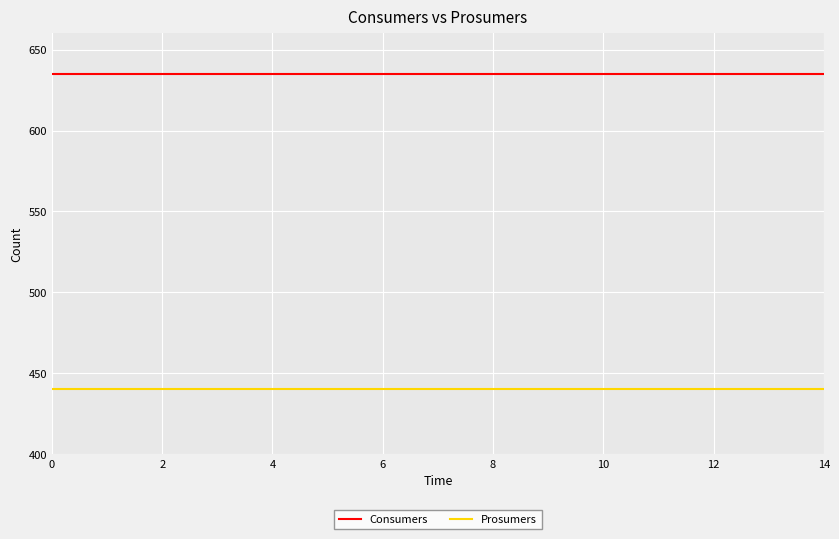

True or false: Consumers and Prosumers intersect in this chart.

False